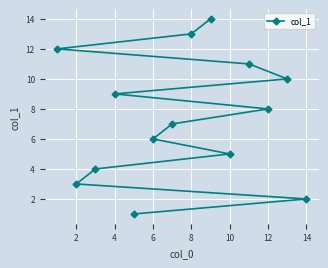

Count the number of categories in the chart.

14